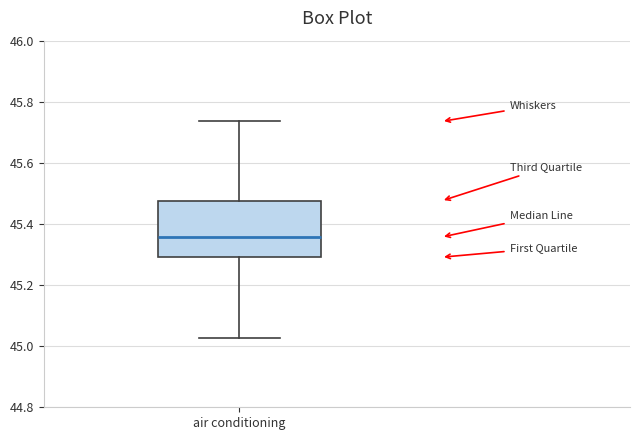

Transcribe this box plot: give where the median line is, the range the box spans, and where the two whiskers end, as read against the y-axis. The values are not printed on the chart, so give them approximately, as read against the axis.

median 45.36, box 45.30 to 45.48, whiskers 45.02 to 45.74